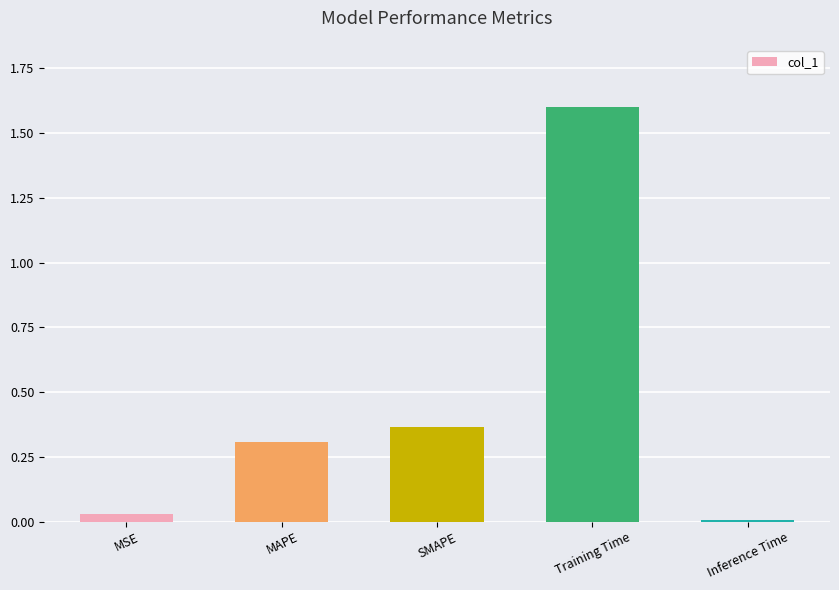

What is the average value?

0.5